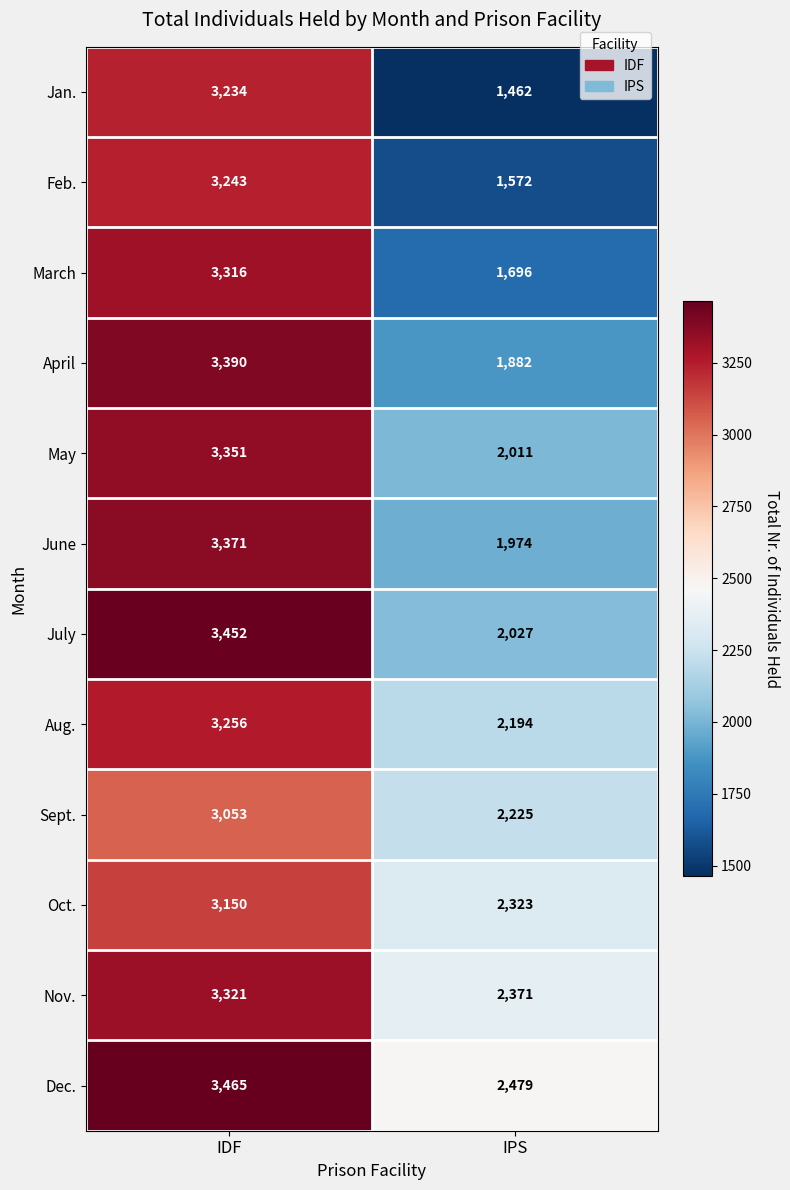

Which series has the largest range (max minus min)?

Jan.